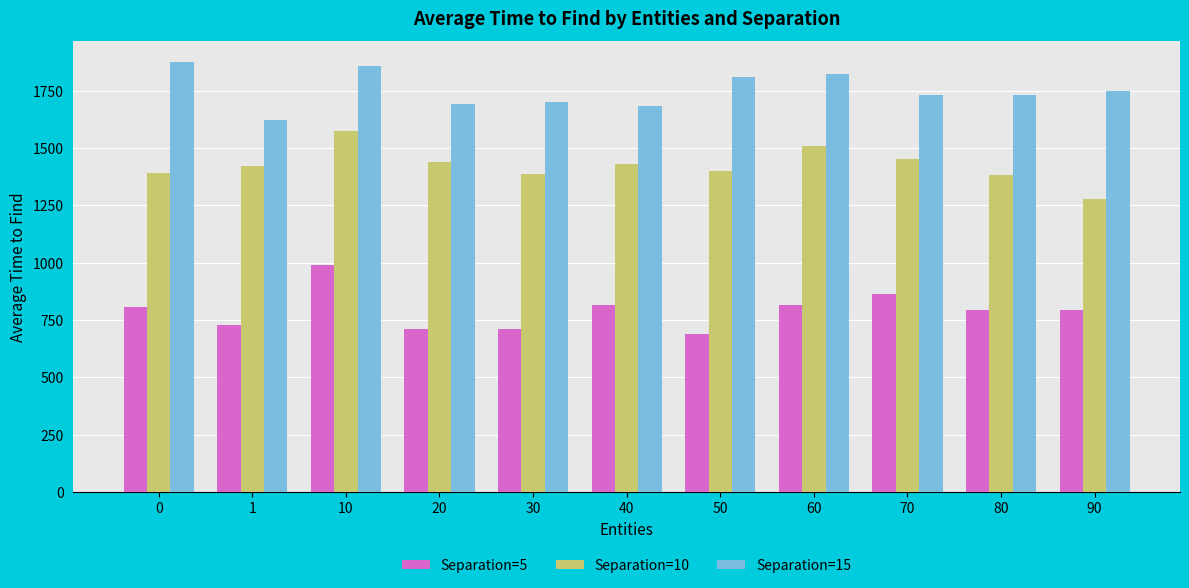

The Separation=10 series shows 1382.4 at 80. True or false?

True